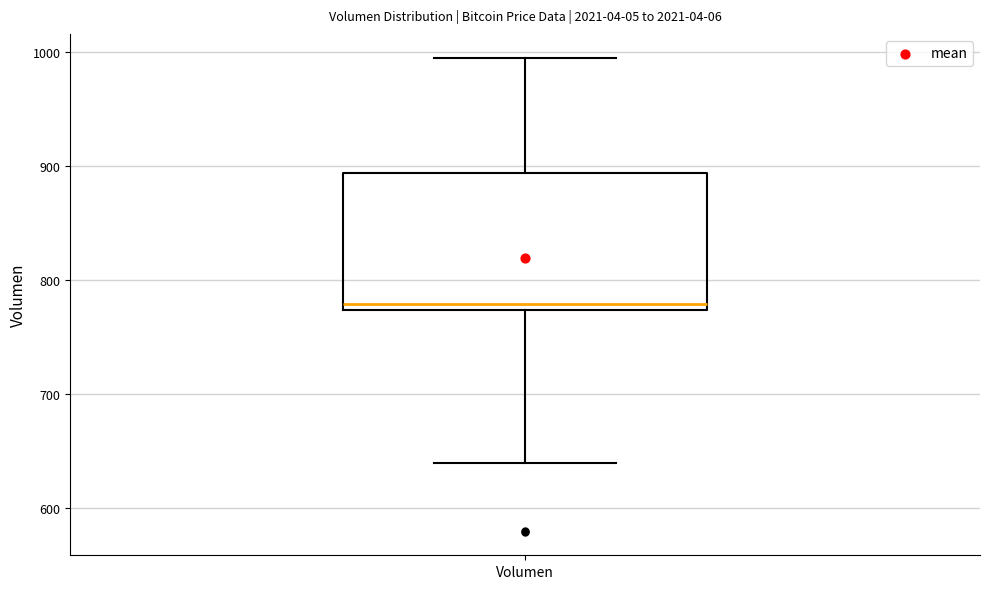

Read this box plot against the y-axis: the position of the median line, the range covered by the box, and the ends of both whiskers. The values are not printed on the chart, so give them approximately, as read against the axis.

median 780, box 770 to 890, whiskers 640 to 1000